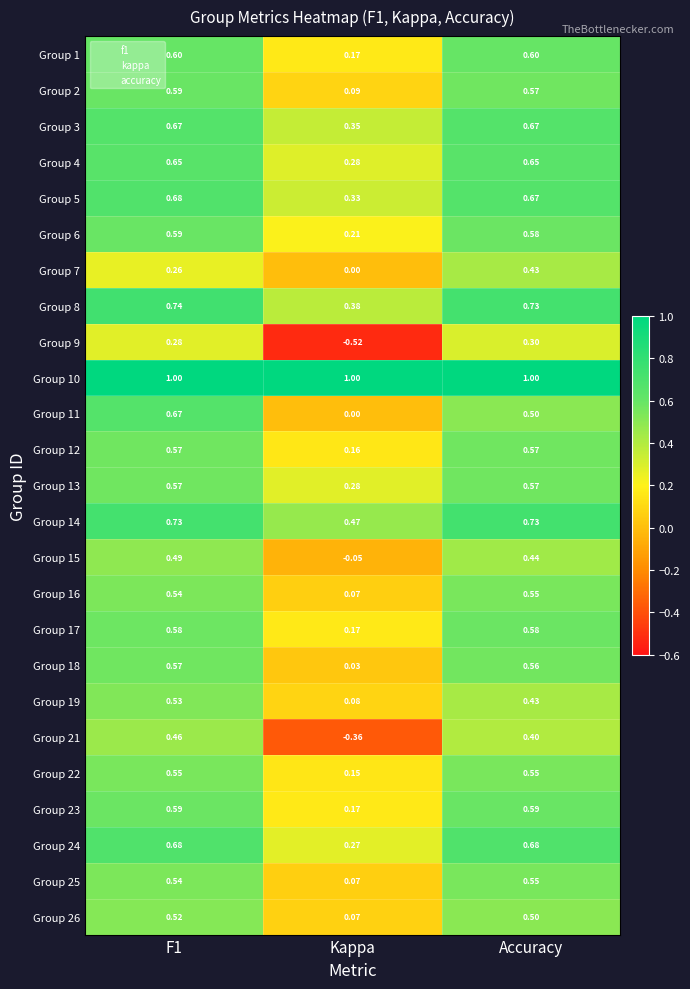

Is the value of Group 22 at F1 greater than the value of Group 24 at F1?

No